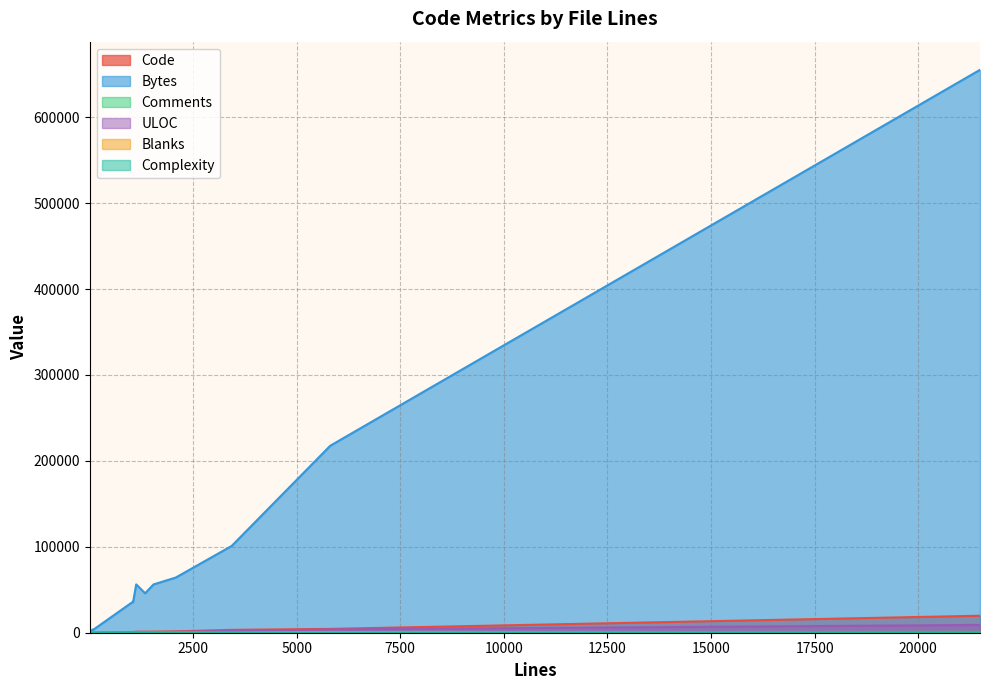

Between 7 and 3432, which series saw the biggest shift?

Bytes